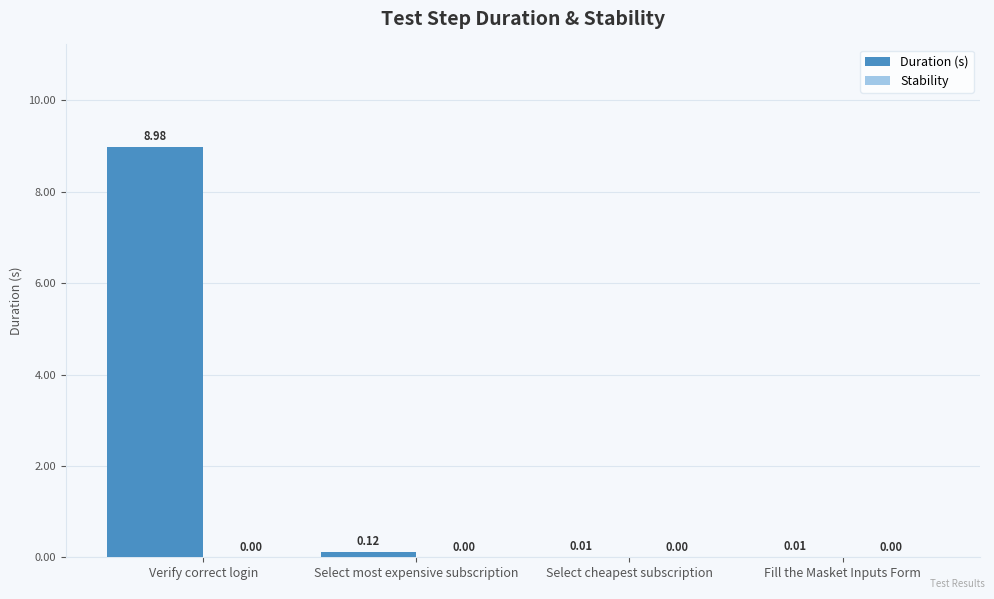

What is the sum of the values at Verify correct login and Fill the Masket Inputs Form?

9.0